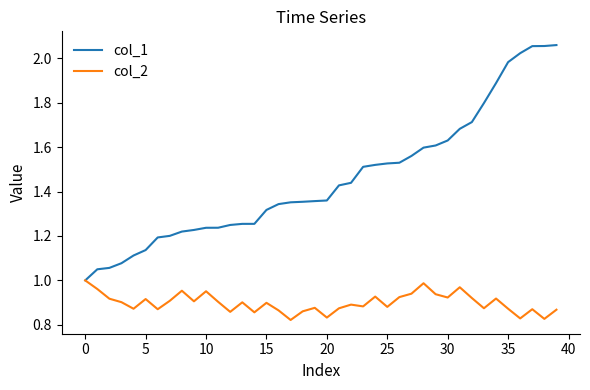

Which series has the widest spread of values?

col_1